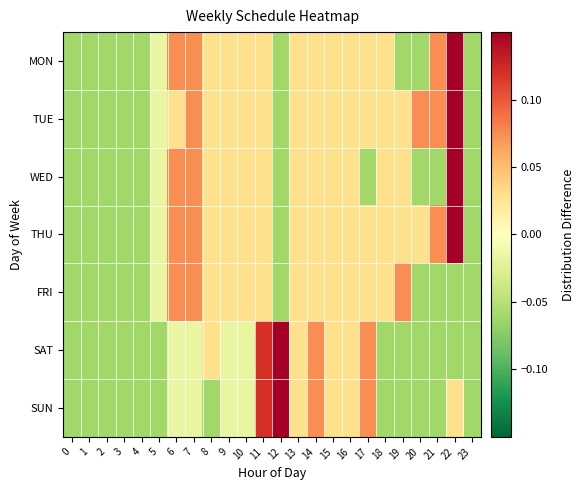

Reading left to right, transcribe all the data shown in this chart.

MON: 0=-0.1	1=-0.1	2=-0.1	3=-0.1	4=-0.1	5=-0.0	6=0.1	7=0.1	8=0.0	9=0.0	10=0.0	11=0.0	12=-0.1	13=0.0	14=0.0	15=0.0	16=0.0	17=0.0	18=0.0	19=-0.1	20=-0.1	21=0.1	22=0.2	23=-0.1
TUE: 0=-0.1	1=-0.1	2=-0.1	3=-0.1	4=-0.1	5=-0.0	6=0.0	7=0.1	8=0.0	9=0.0	10=0.0	11=0.0	12=-0.1	13=0.0	14=0.0	15=0.0	16=0.0	17=0.0	18=0.0	19=0.0	20=0.1	21=0.1	22=0.2	23=-0.1
WED: 0=-0.1	1=-0.1	2=-0.1	3=-0.1	4=-0.1	5=-0.0	6=0.1	7=0.1	8=0.0	9=0.0	10=0.0	11=0.0	12=-0.1	13=0.0	14=0.0	15=0.0	16=0.0	17=-0.1	18=0.0	19=0.0	20=-0.1	21=-0.1	22=0.2	23=-0.1
THU: 0=-0.1	1=-0.1	2=-0.1	3=-0.1	4=-0.1	5=-0.0	6=0.1	7=0.1	8=0.0	9=0.0	10=0.0	11=0.0	12=-0.1	13=0.0	14=0.0	15=0.0	16=0.0	17=0.0	18=0.0	19=0.0	20=0.0	21=0.1	22=0.2	23=-0.1
FRI: 0=-0.1	1=-0.1	2=-0.1	3=-0.1	4=-0.1	5=-0.0	6=0.1	7=0.1	8=0.0	9=0.0	10=0.0	11=0.0	12=-0.1	13=0.0	14=0.0	15=0.0	16=0.0	17=0.0	18=0.0	19=0.1	20=-0.1	21=-0.1	22=-0.1	23=-0.1
SAT: 0=-0.1	1=-0.1	2=-0.1	3=-0.1	4=-0.1	5=-0.1	6=-0.0	7=-0.0	8=0.0	9=-0.0	10=-0.0	11=0.1	12=0.2	13=0.0	14=0.1	15=0.0	16=0.0	17=0.1	18=-0.1	19=-0.1	20=-0.1	21=-0.1	22=-0.1	23=-0.1
SUN: 0=-0.1	1=-0.1	2=-0.1	3=-0.1	4=-0.1	5=-0.1	6=-0.0	7=-0.0	8=-0.1	9=-0.0	10=-0.0	11=0.1	12=0.2	13=0.0	14=0.1	15=0.0	16=0.0	17=0.1	18=-0.1	19=-0.1	20=-0.1	21=-0.1	22=0.0	23=-0.1